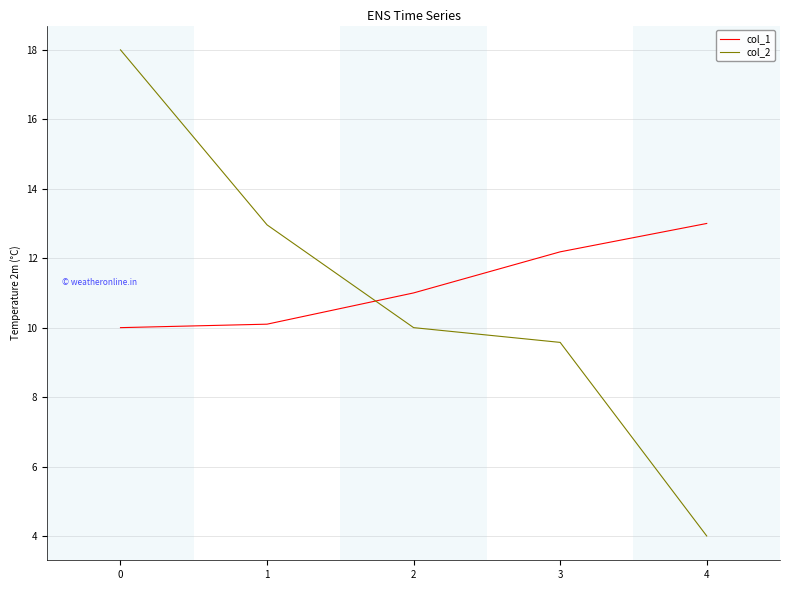

Which series has the largest range (max minus min)?

col_2